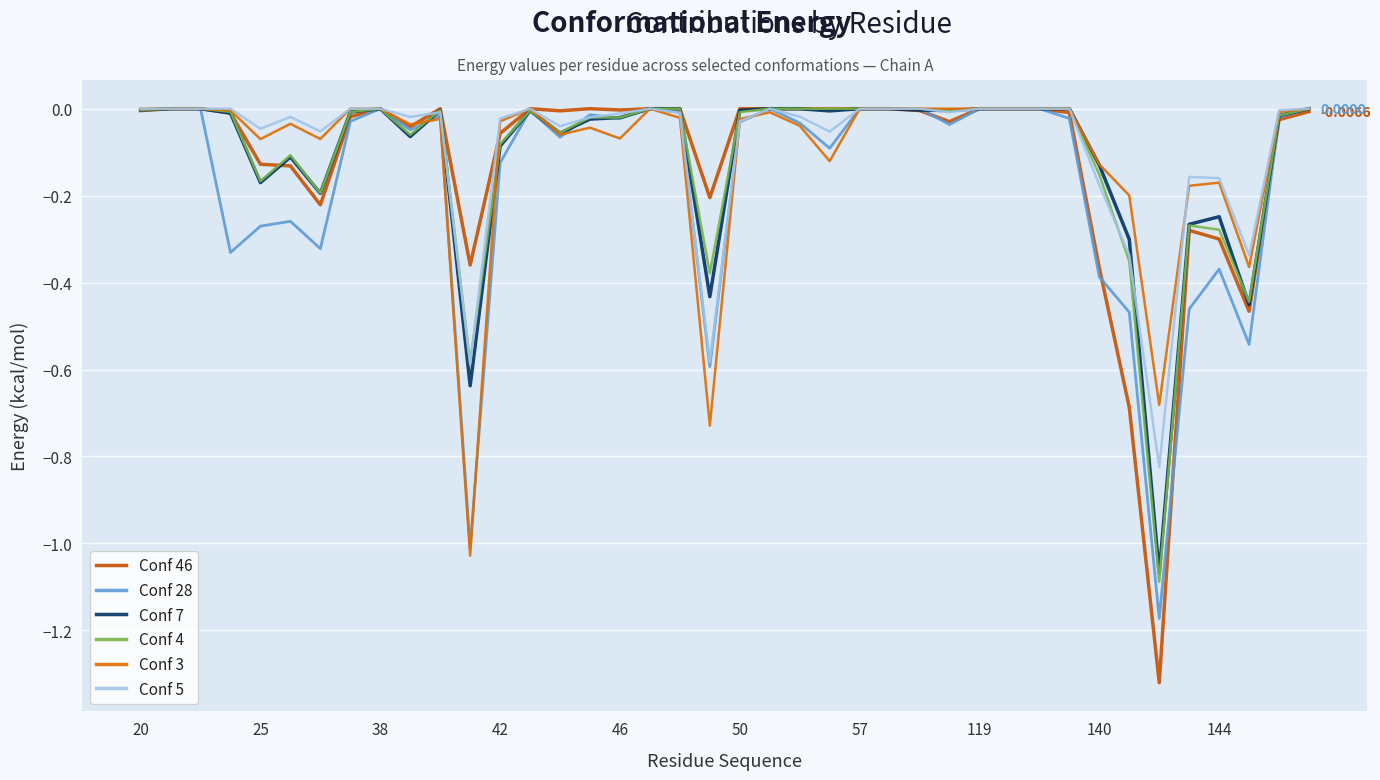

How many lines are shown in the chart?

6